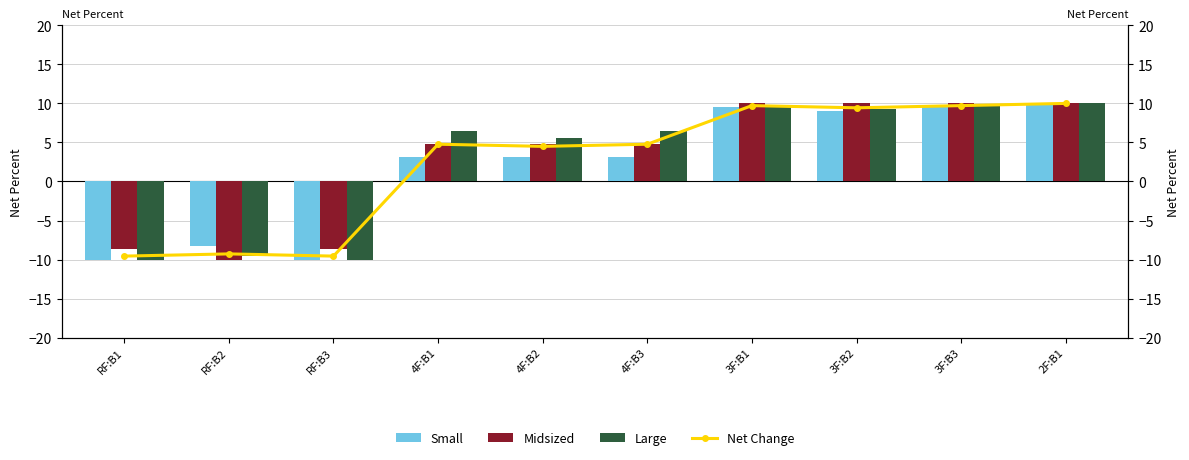

At which category is the sum across all series the highest?

2F:B1